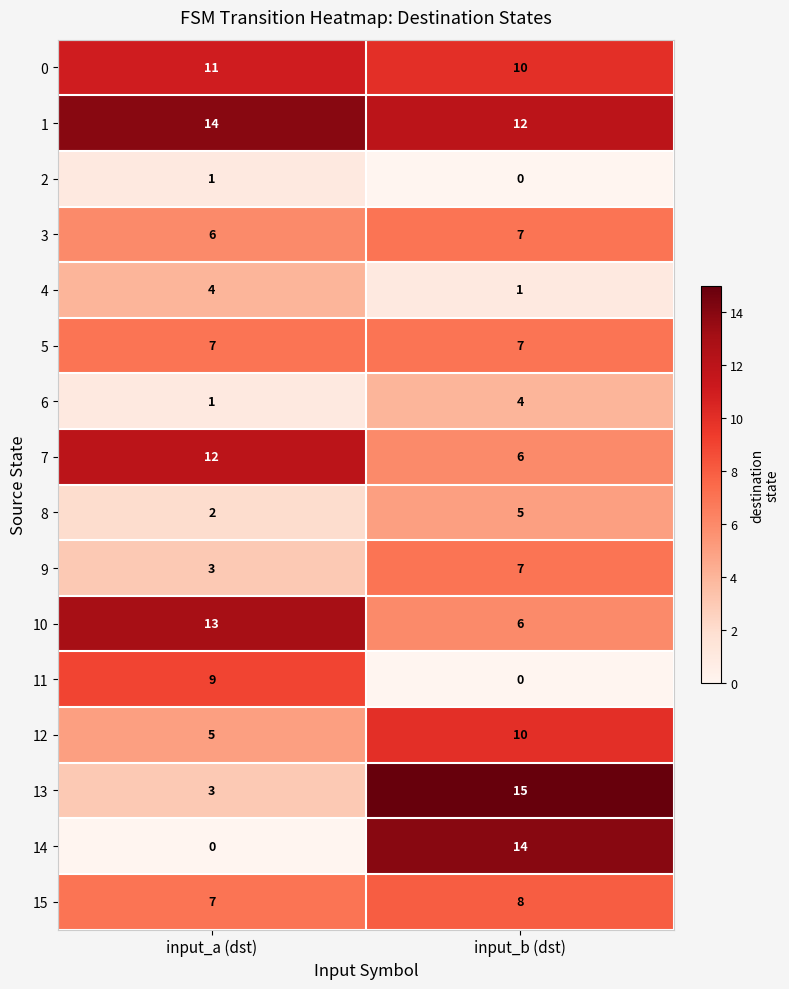

What is the sum of the 5 values at input_a (dst) and input_b (dst)?

14